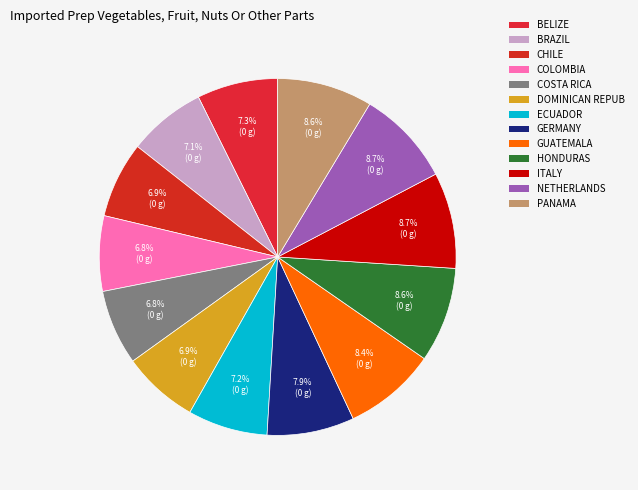

Is there any slice that represents more than half of the pie?

No